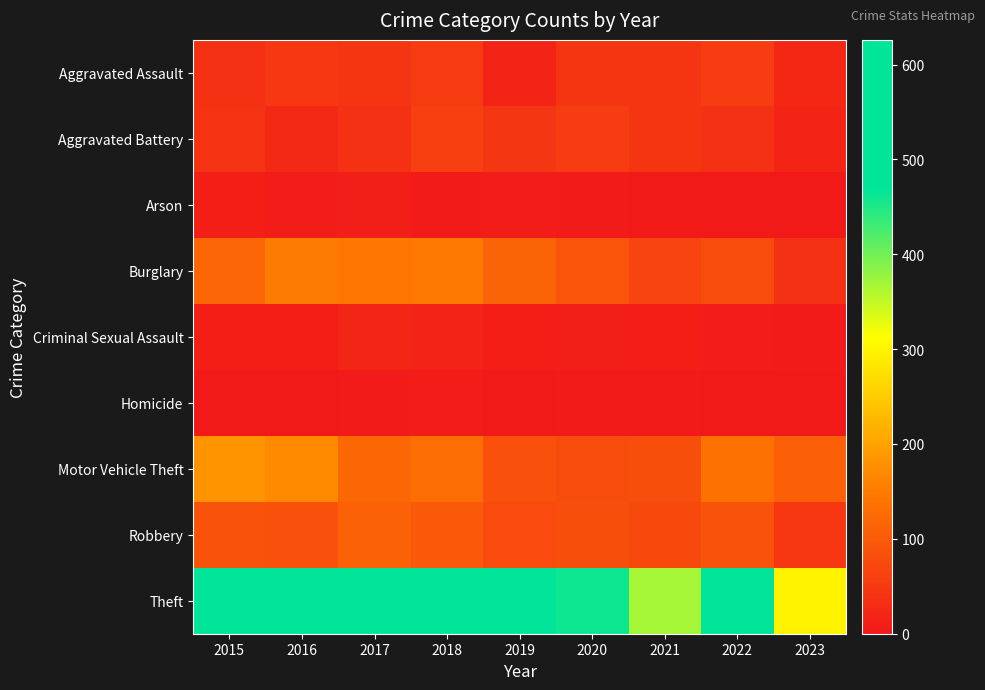

Reading left to right, list all the values displayed in this chart.

Aggravated Assault: 2015=38	2016=47	2017=44	2018=52	2019=19	2020=42	2021=42	2022=55	2023=23
Aggravated Battery: 2015=41	2016=26	2017=39	2018=59	2019=46	2020=54	2021=43	2022=37	2023=19
Arson: 2015=10	2016=6	2017=8	2018=4	2019=5	2020=4	2021=1	2022=2	2023=2
Burglary: 2015=119	2016=151	2017=143	2018=149	2019=117	2020=92	2021=66	2022=79	2023=39
Criminal Sexual Assault: 2015=12	2016=11	2017=21	2018=17	2019=12	2020=8	2021=12	2022=5	2023=3
Homicide: 2015=2	2016=2	2017=3	2018=5	2019=2	2020=4	2021=3	2022=2	2023=0
Motor Vehicle Theft: 2015=181	2016=171	2017=120	2018=130	2019=88	2020=79	2021=82	2022=136	2023=109
Robbery: 2015=90	2016=86	2017=111	2018=100	2019=77	2020=81	2021=74	2022=90	2023=48
Theft: 2015=577	2016=546	2017=618	2018=626	2019=591	2020=462	2021=369	2022=542	2023=300